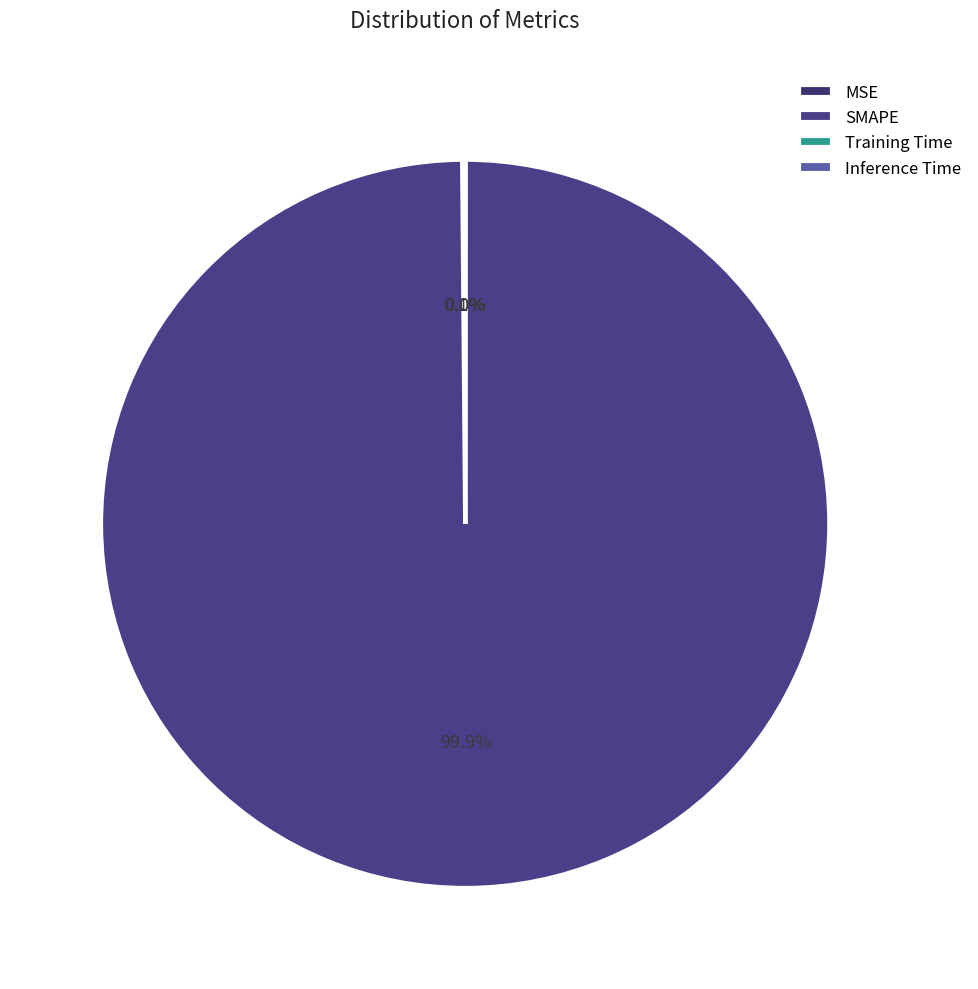

To the nearest percent, what is the difference between the largest and smallest slice percentages?

100%